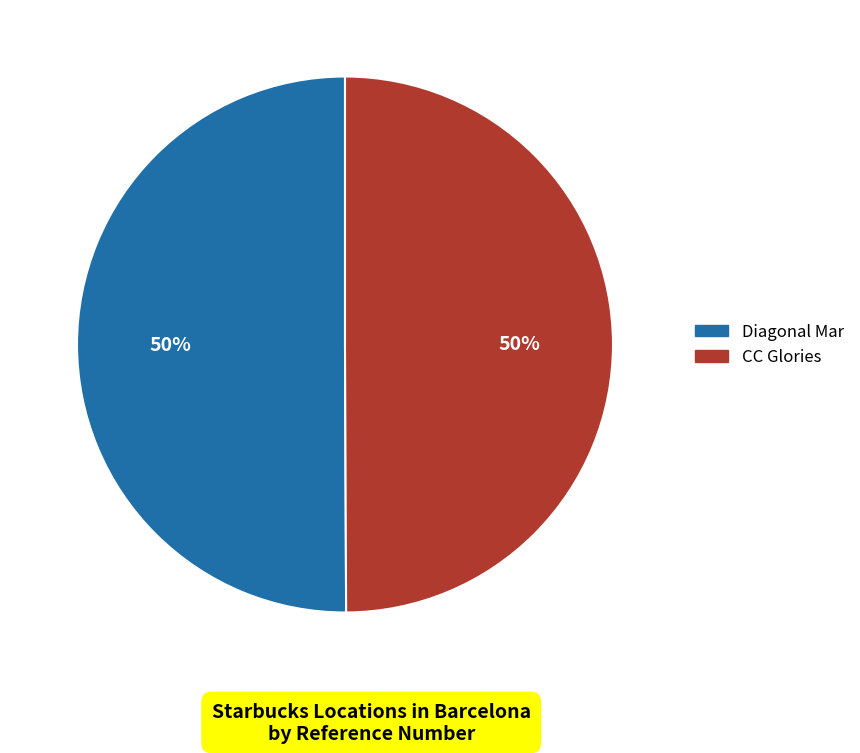

Do CC Glories and Diagonal Mar together represent more than half of the pie?

Yes